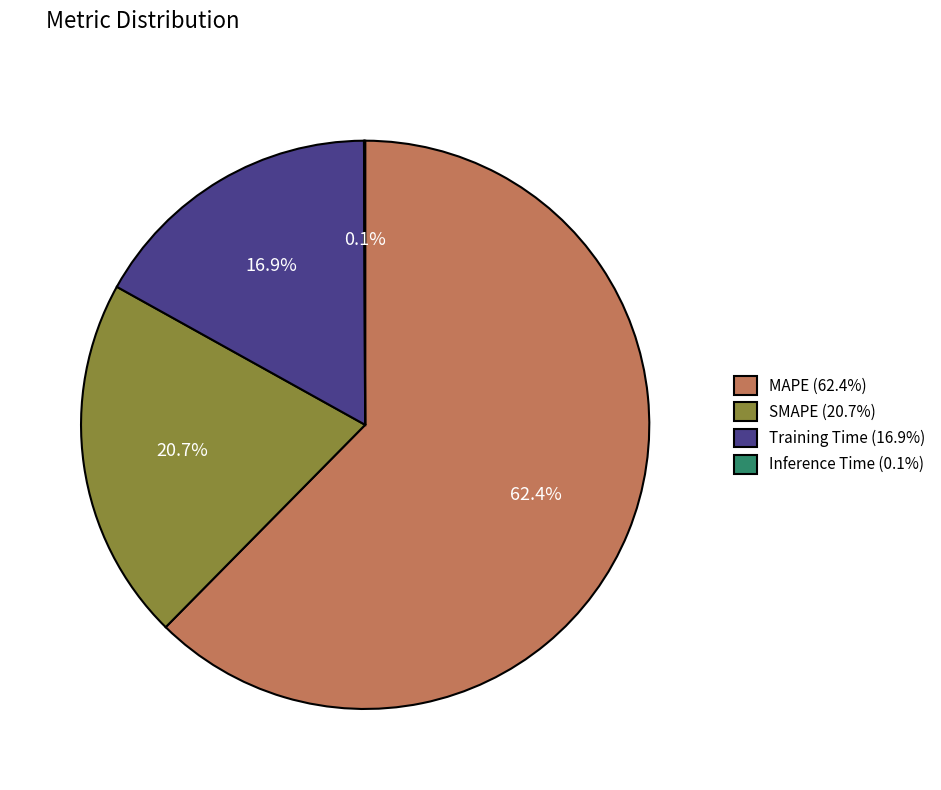

To the nearest percent, what portion does MAPE represent?

62%